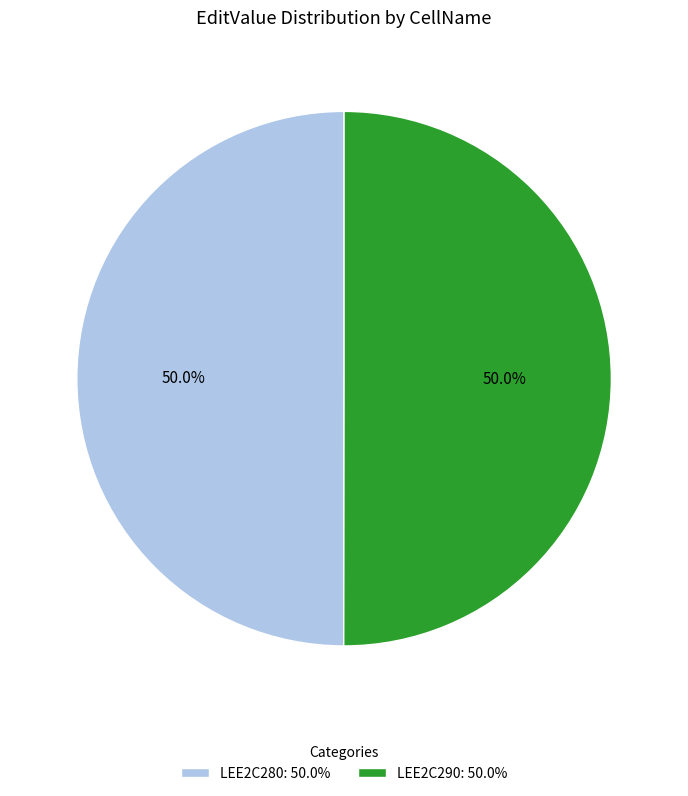

Approximately how many times larger is the value at LEE2C290: 50.0% compared to LEE2C280: 50.0%?

1.0